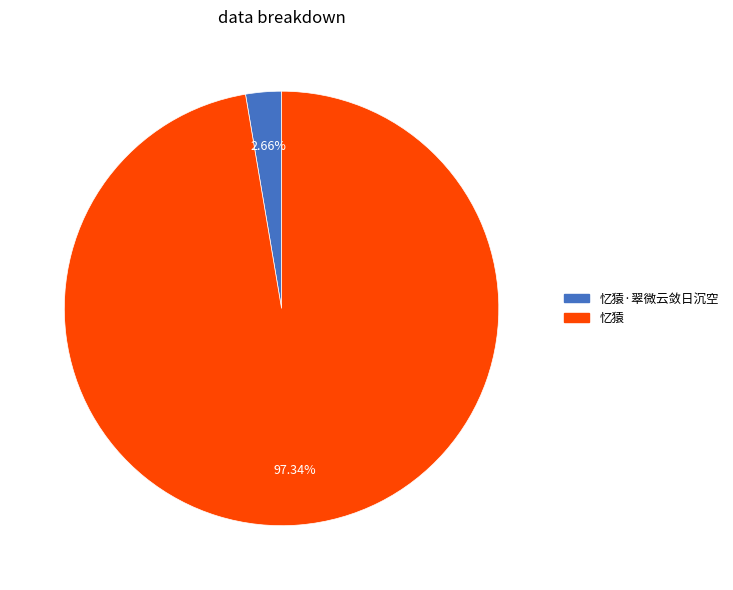

Is there any slice that represents more than half of the pie?

Yes